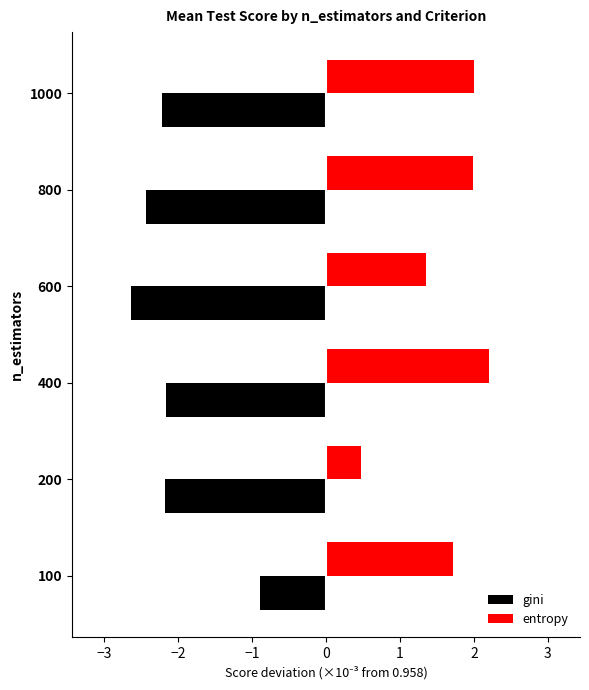

What is the smallest value displayed?

-2.6